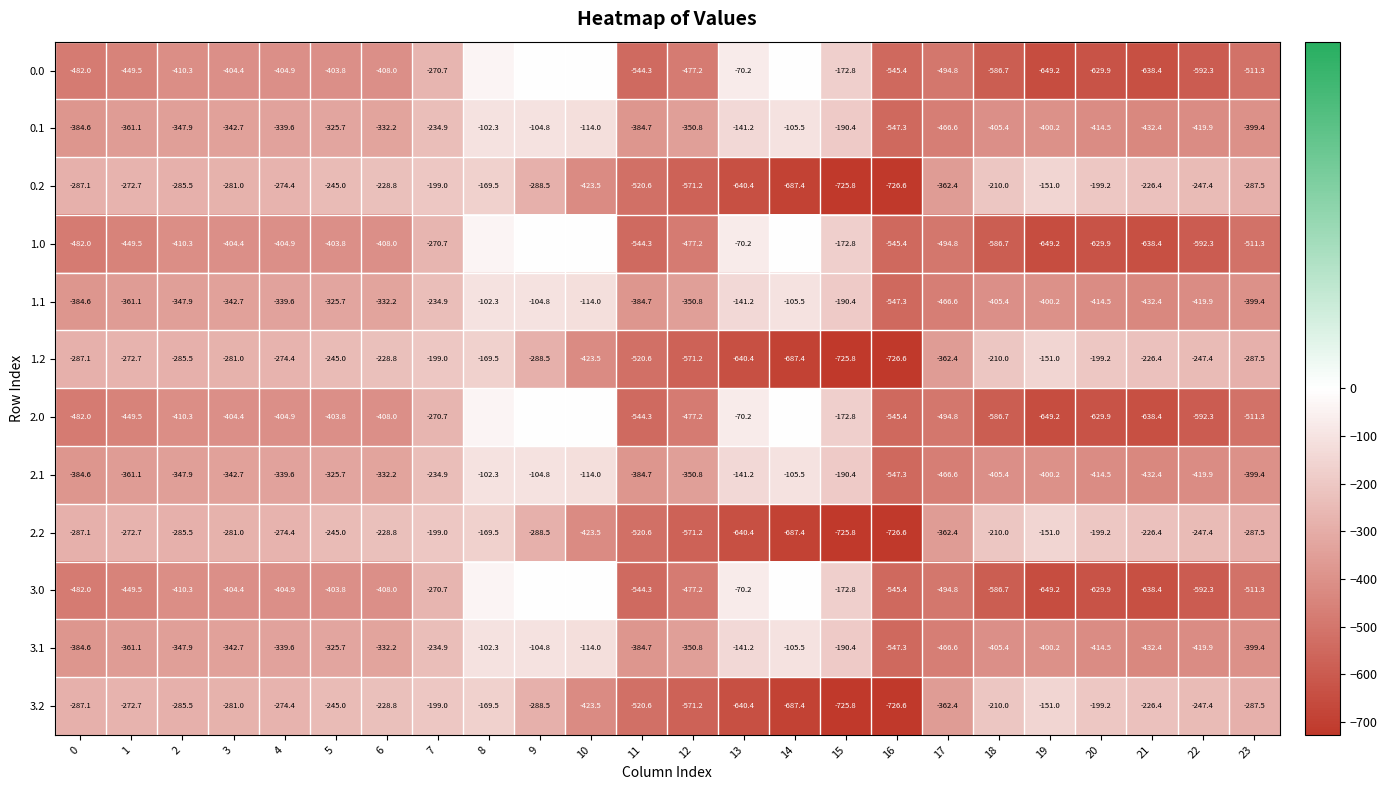

Is the value of 3.2 at 7 greater than the value of 2.1 at 23?

Yes